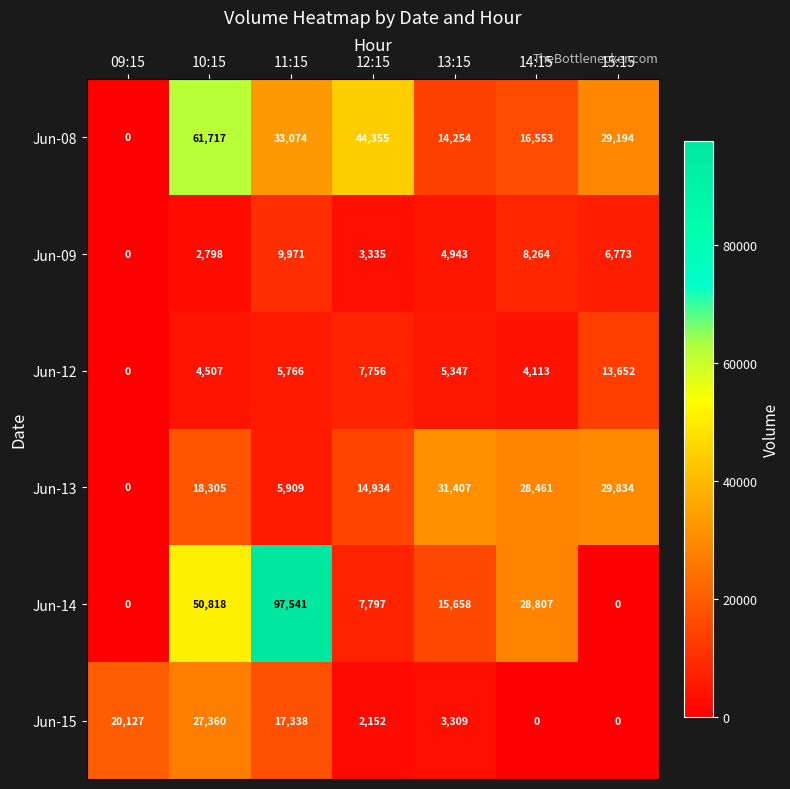

Which label corresponds to the largest value in the chart?

11:15